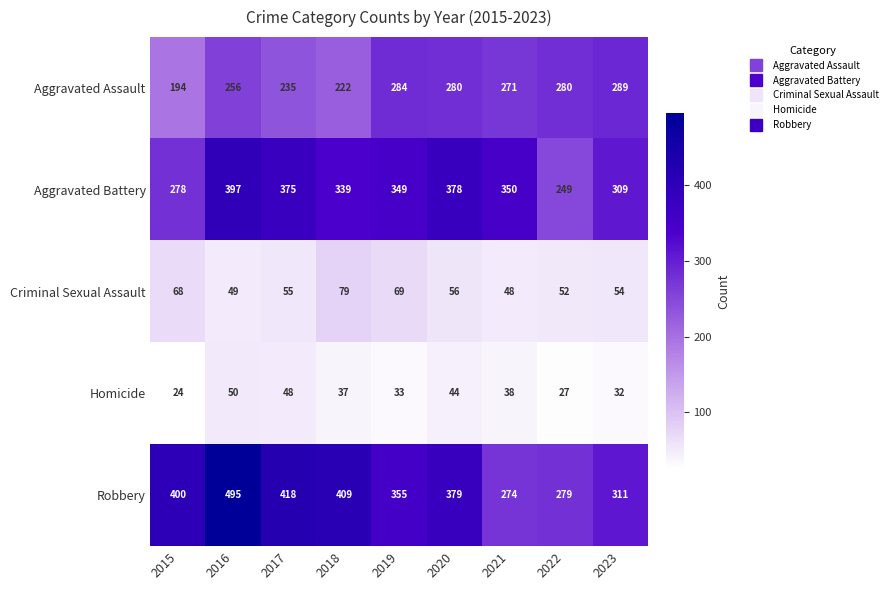

Where does the Aggravated Battery series first go above 349?

2016